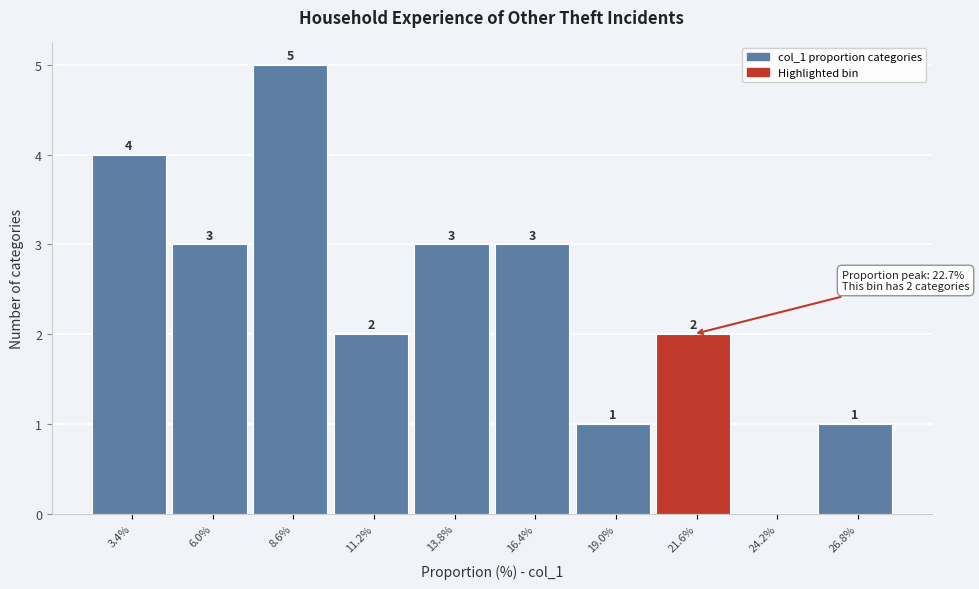

Reading left to right, what are all the values shown in this chart?

3.4%=4	6.0%=3	8.6%=5	11.2%=2	13.8%=3	16.4%=3	19.0%=1	21.6%=2	24.2%=0	26.8%=1